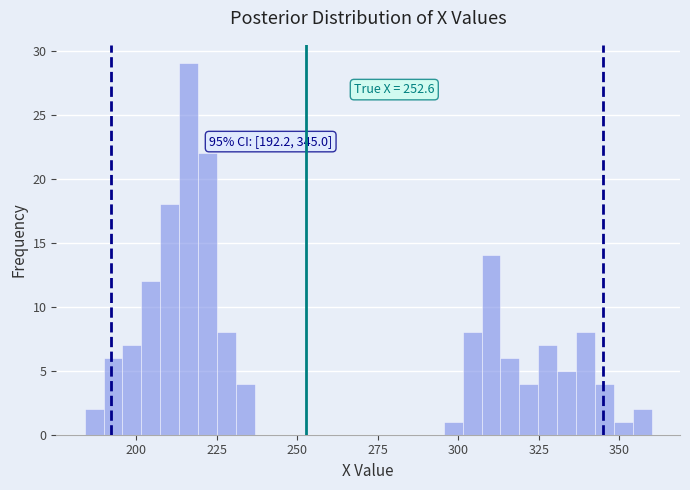

Read against the x-axis, roughly where is the centre of the tallest bar?

215